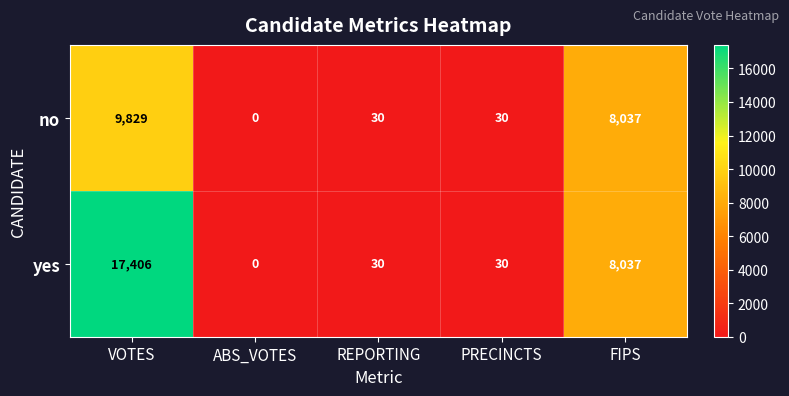

Which series has the widest spread of values?

yes